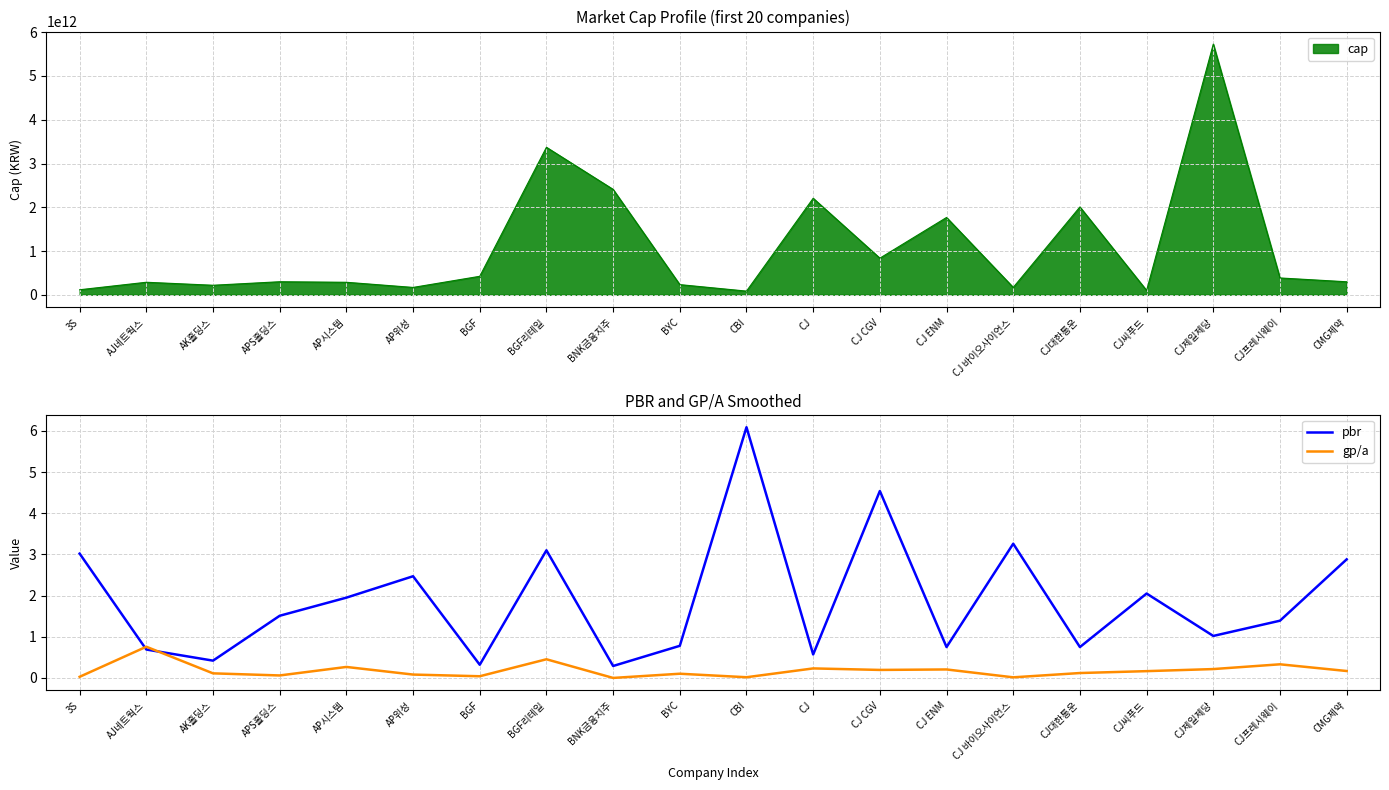

True or false: gp/a has more than 0 points higher than both neighbors.

True